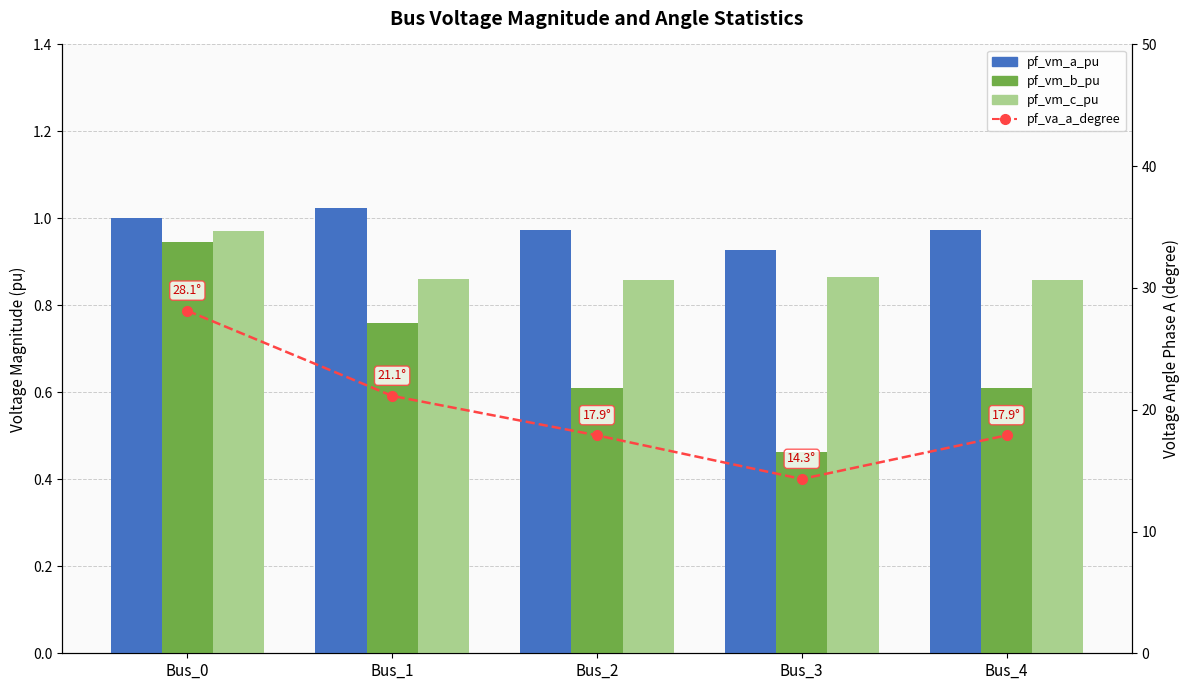

At Bus_0, list the series in order from smallest to largest.

pf_vm_b_pu, pf_vm_c_pu, pf_vm_a_pu, pf_va_a_degree